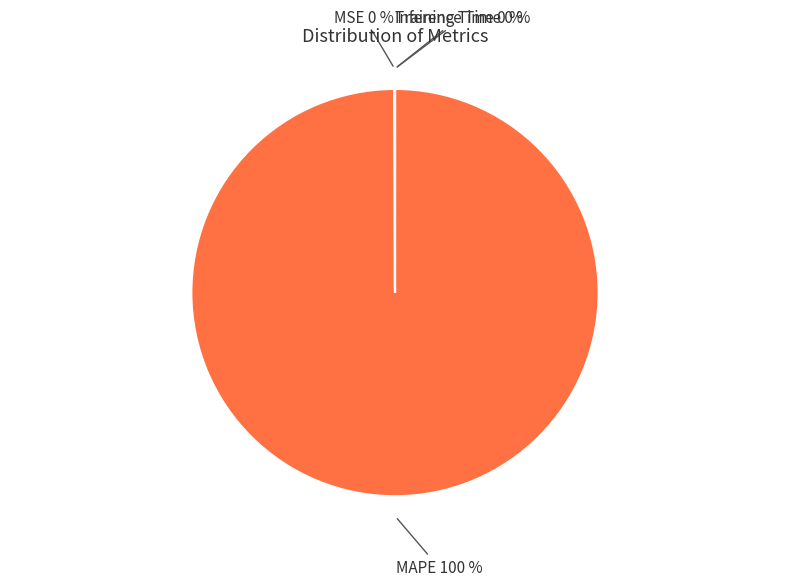

Is it true that MAPE is 100% of the pie?

True